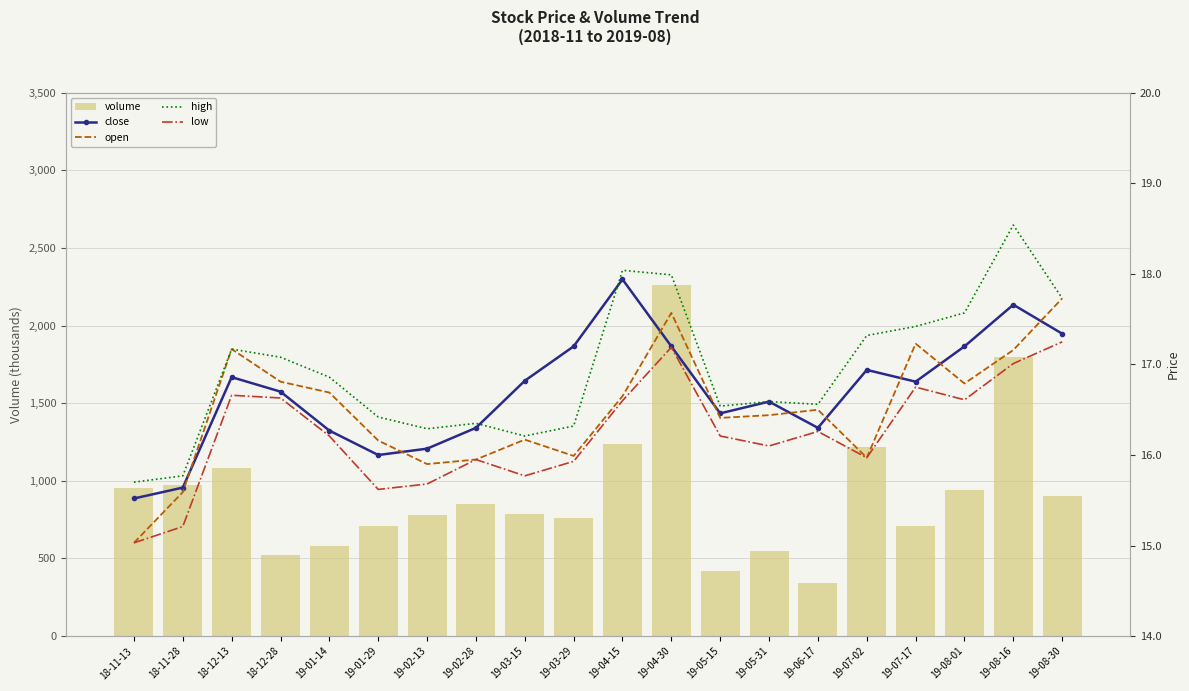

Which series changed the most between 18-12-13 and 19-02-13?

volume